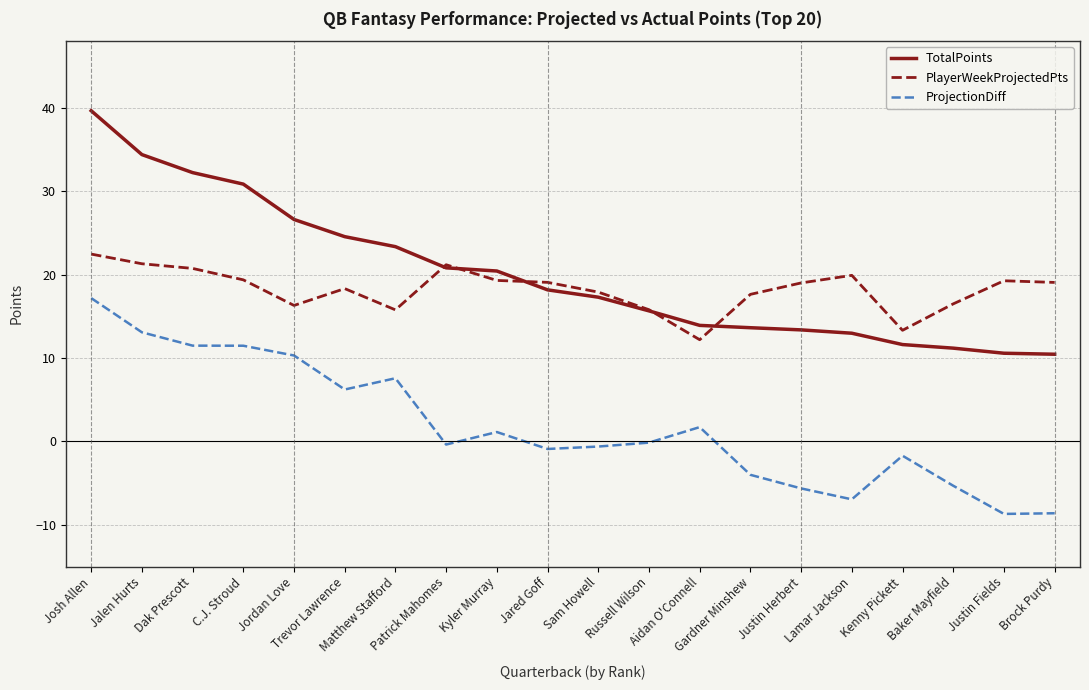

True or false: PlayerWeekProjectedPts and ProjectionDiff intersect in this chart.

False